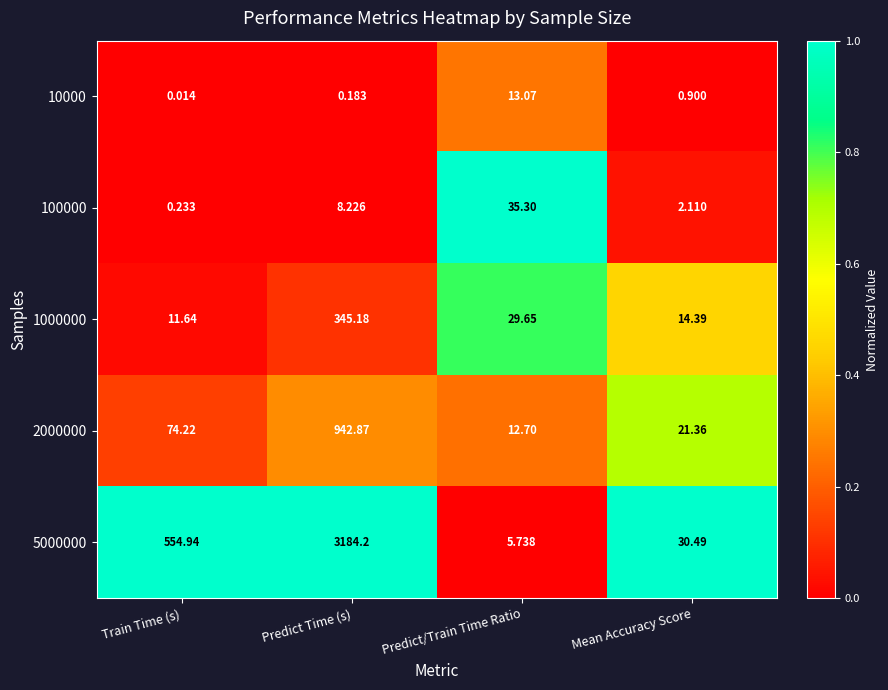

List the labels in order of 1000000 value, largest first.

Predict Time (s), Predict/Train Time Ratio, Mean Accuracy Score, Train Time (s)